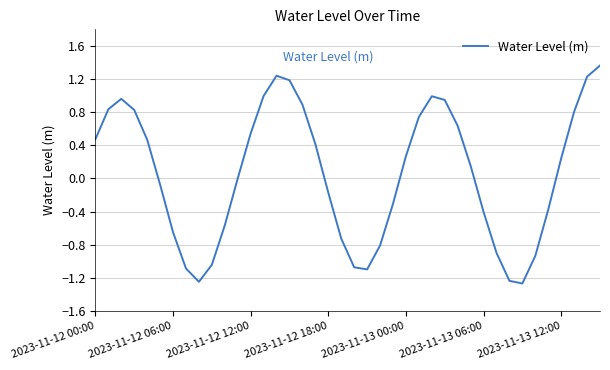

What is the minimum value shown in the chart?

-1.3